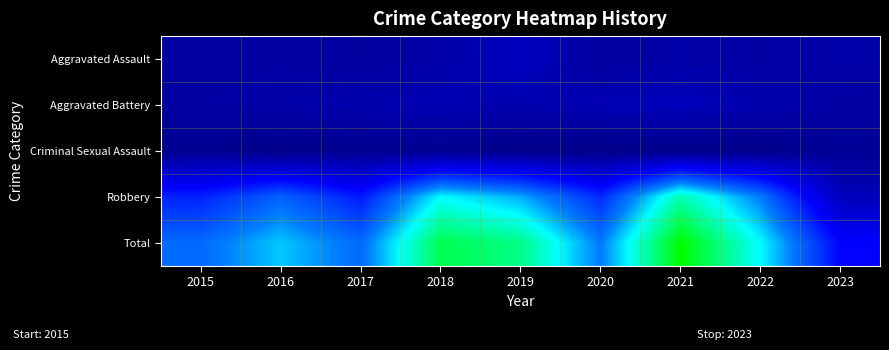

At which category does the chart reach its minimum across all series?

2016